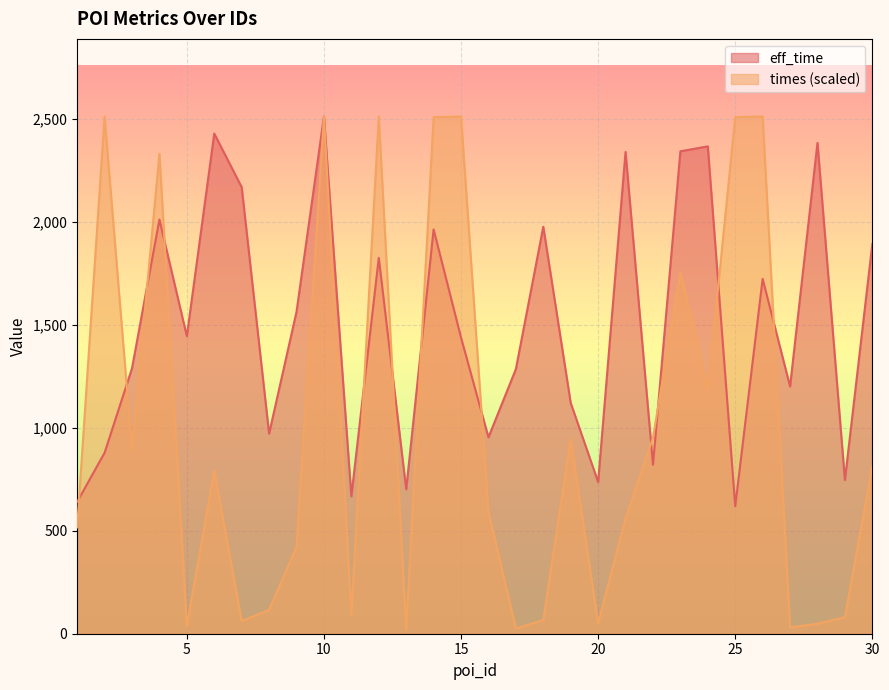

What is the difference between the second highest and minimum values in the eff_time series?

1808.0